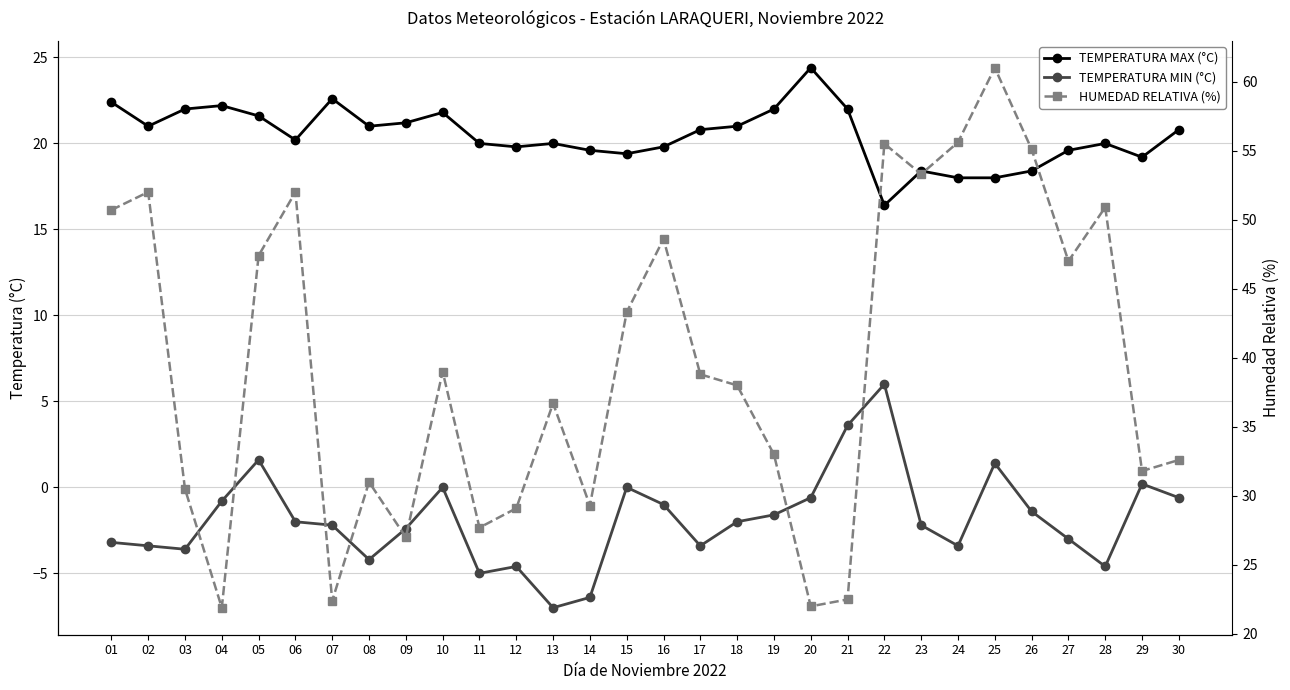

How many categories are shown in the chart?

30